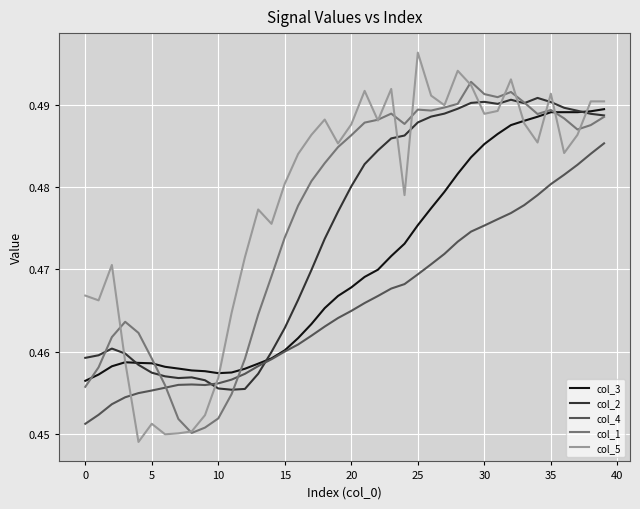

Which series has the largest range (max minus min)?

col_5